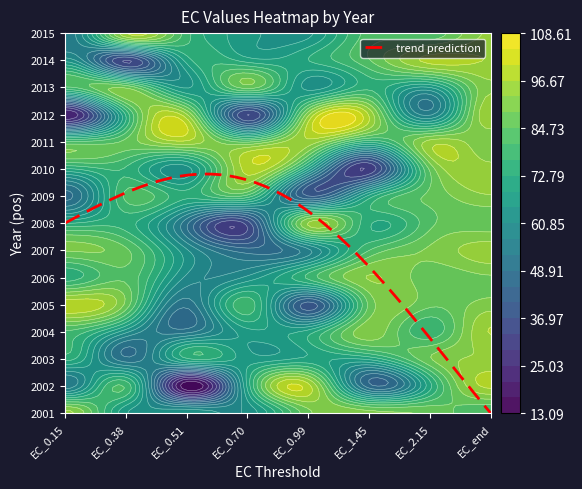

At which category is the sum across all series the highest?

7